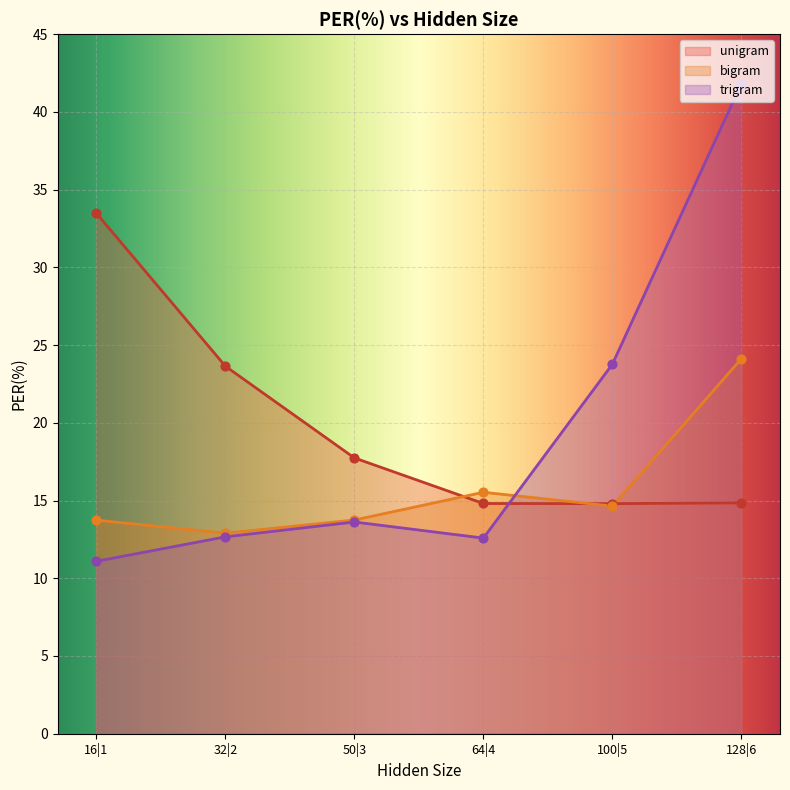

Which series reaches the minimum Y coordinate?

trigram